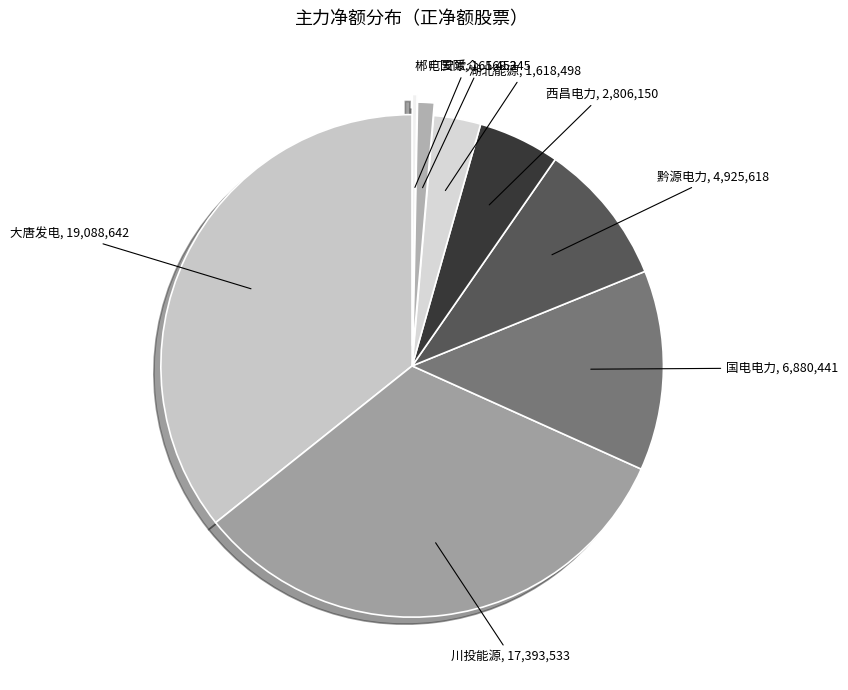

Is 国电电力 the majority of the pie?

No